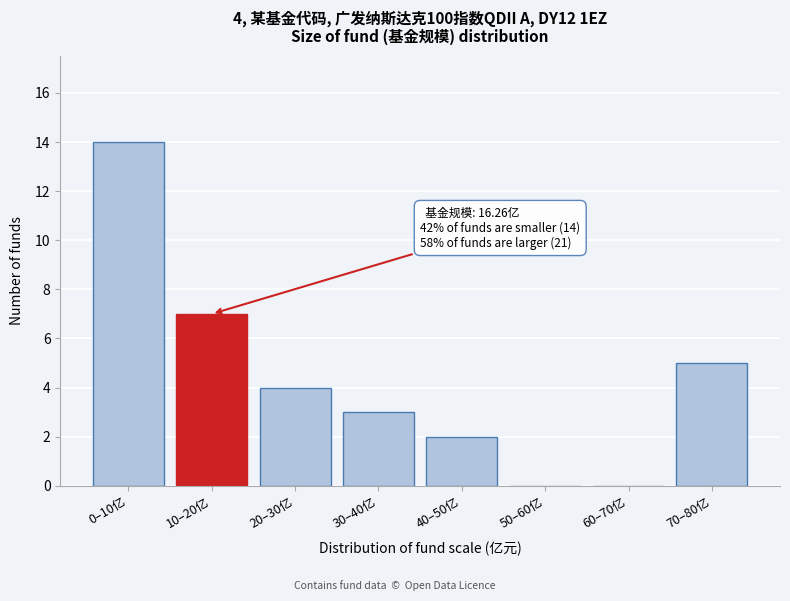

Reading left to right, what are all the values shown in this chart?

0–10亿=14	10–20亿=7	20–30亿=4	30–40亿=3	40–50亿=2	50–60亿=0	60–70亿=0	70–80亿=5